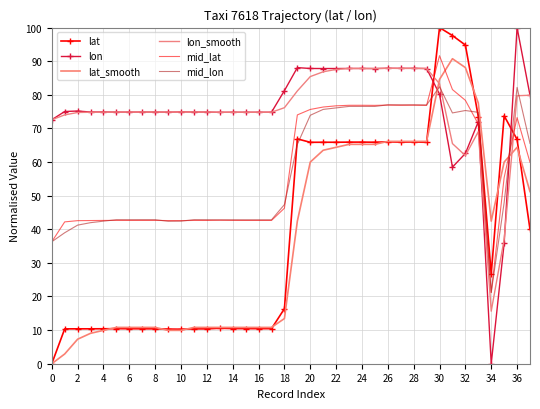

How many lines are shown in the chart?

6